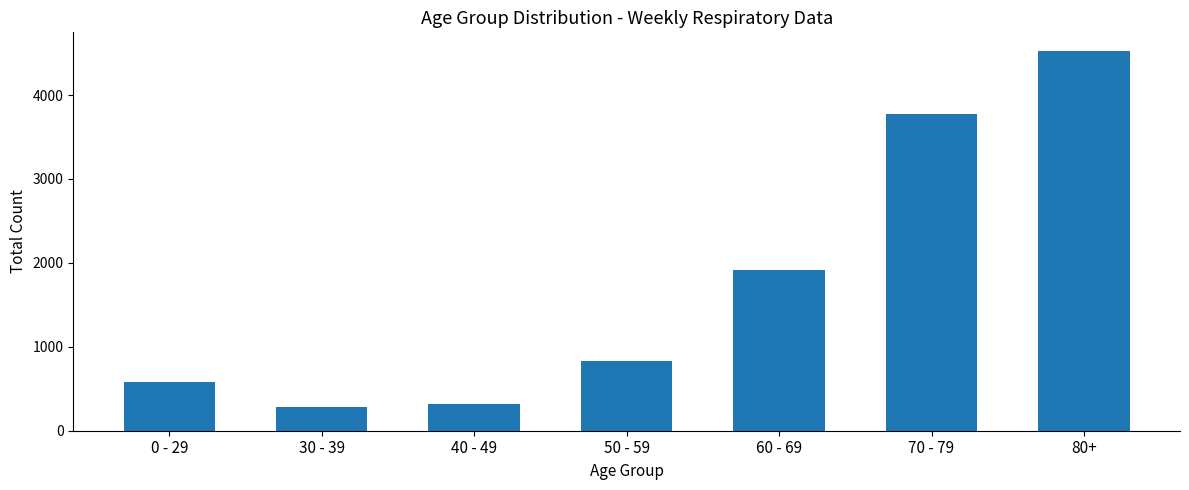

What is the sum of all values?

12222